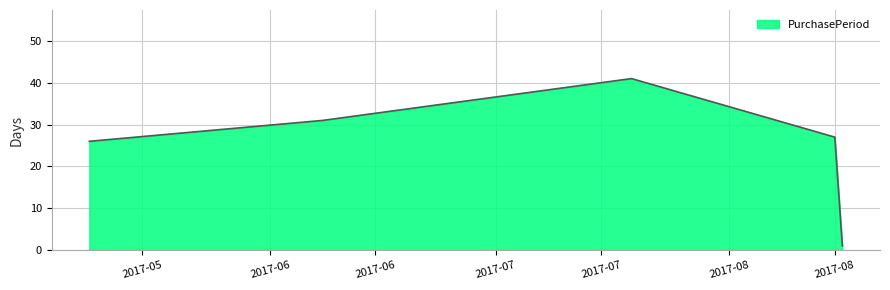

What is the difference between the second highest and second lowest values?

5